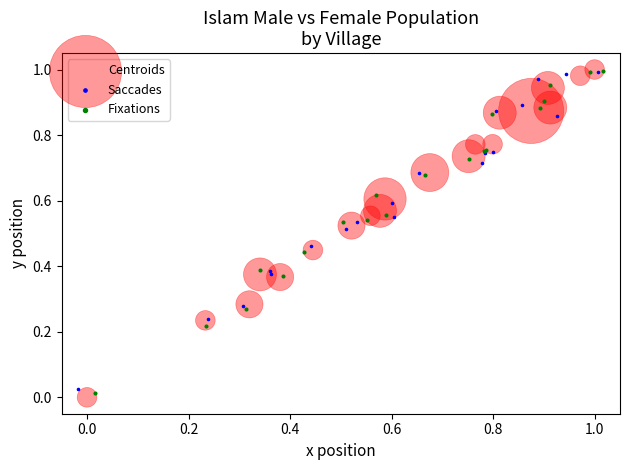

Which series has the largest Y range (max minus min)?

Centroids